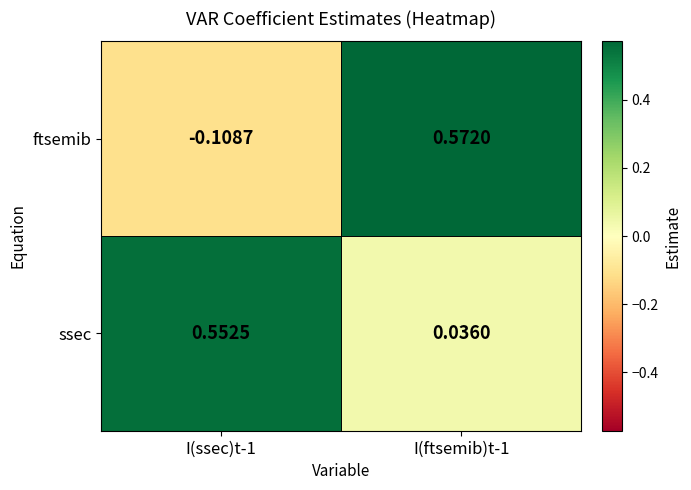

Rank the series by their average value, from lowest to highest.

ftsemib, ssec